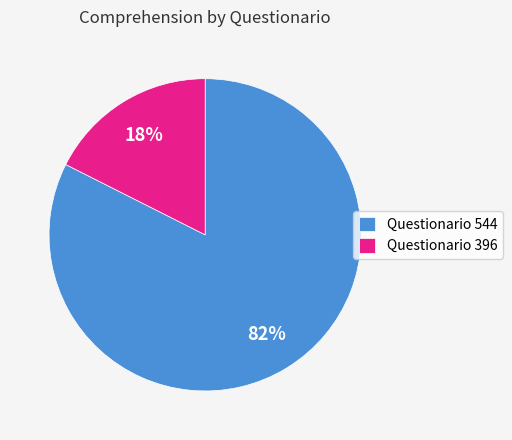

Is the sum of Questionario 544 and Questionario 396 greater than half?

Yes